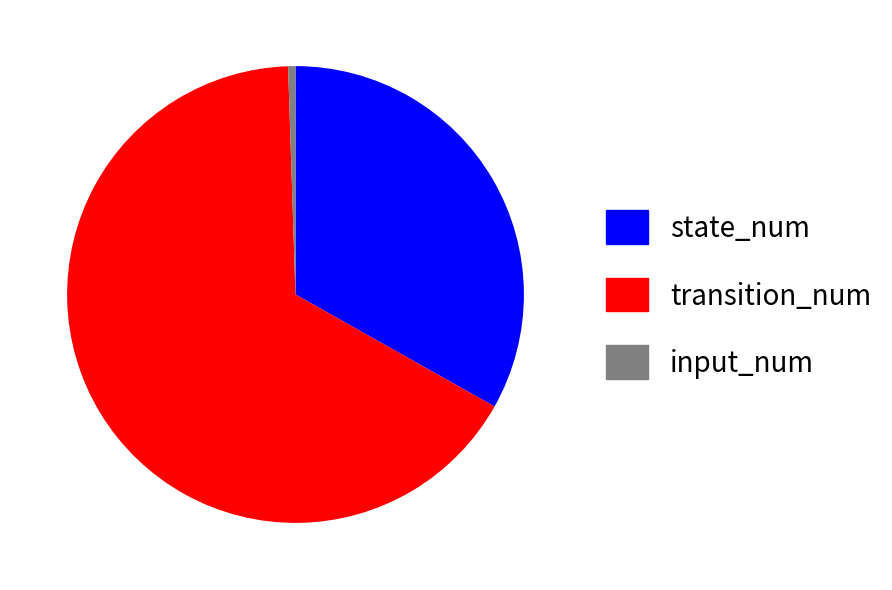

Is it true that transition_num is 73% of the pie?

False